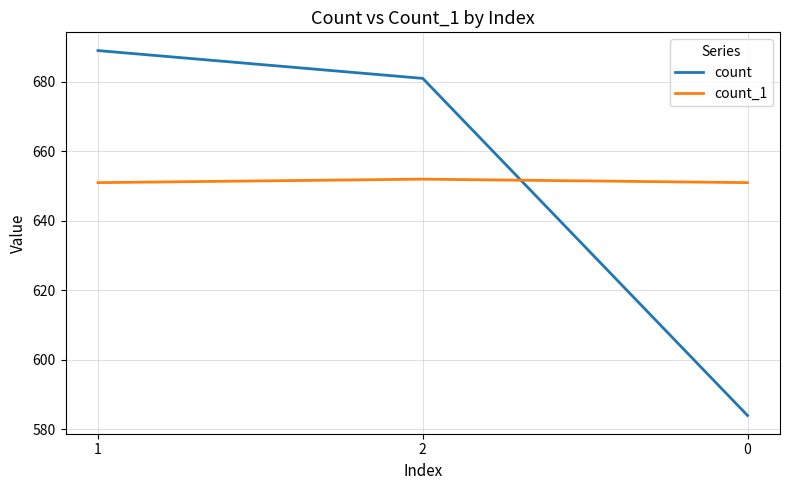

What position from the left is 1?

1